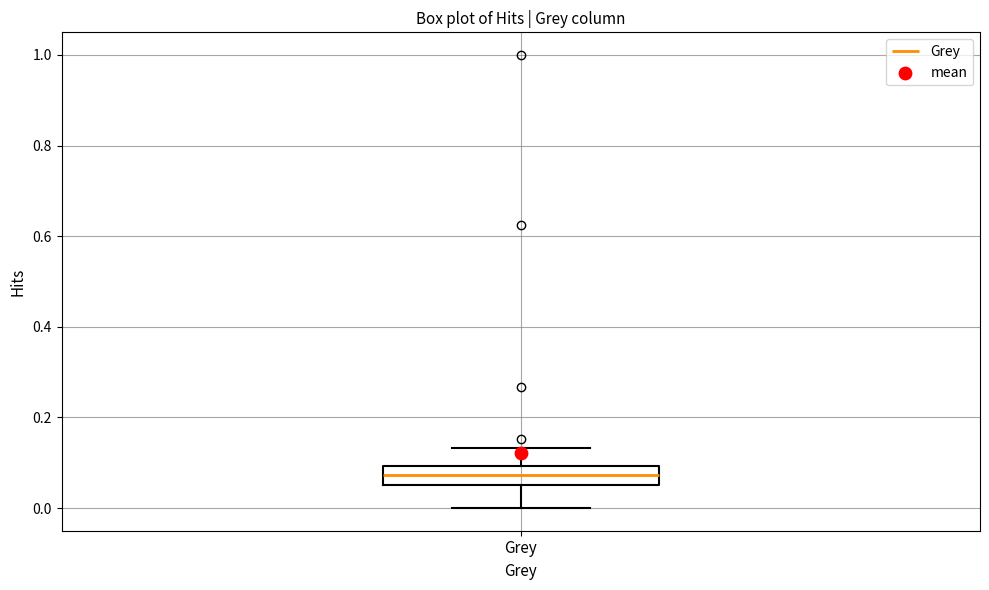

Where does the median line of the box for Grey sit on the y-axis? The values are not printed on the chart, so give them approximately, as read against the axis.

0.08